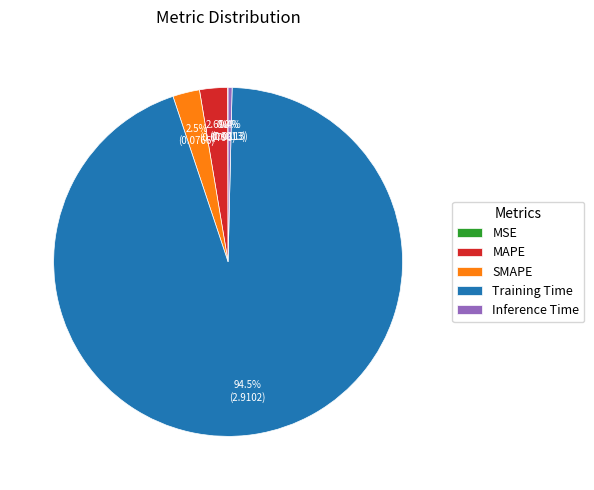

Which slice is the largest?

Training Time